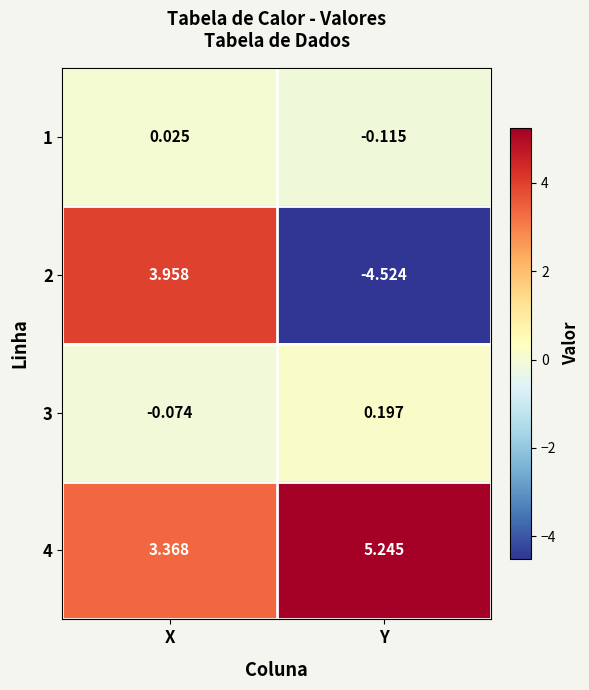

Where does the 4 series first go above 5?

Y